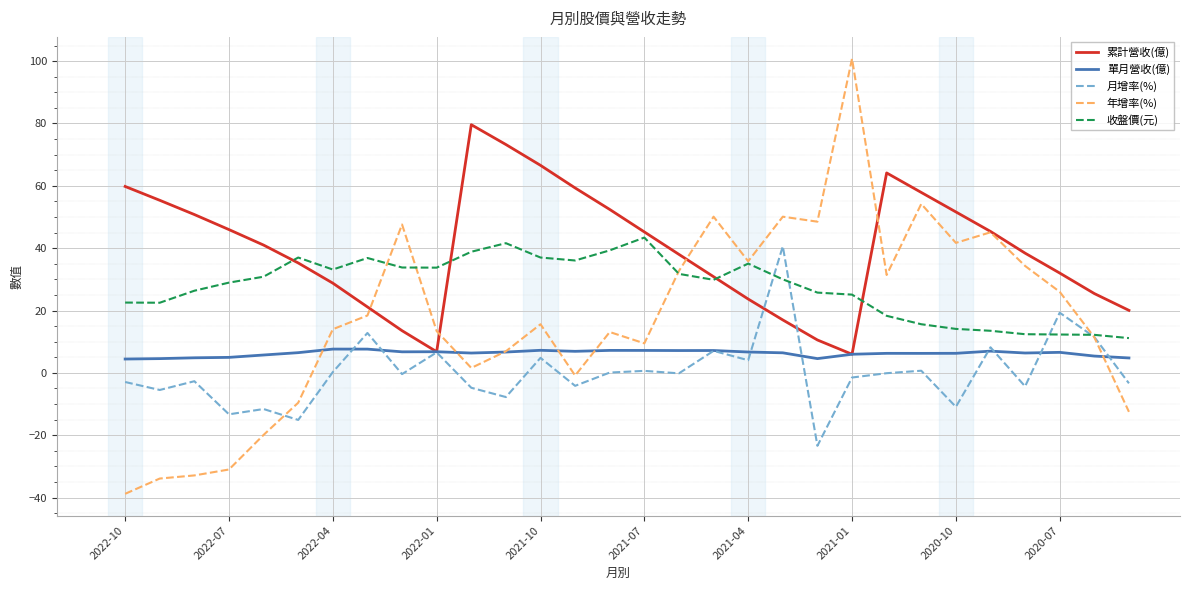

Which series has the largest range (max minus min)?

年增率(%)